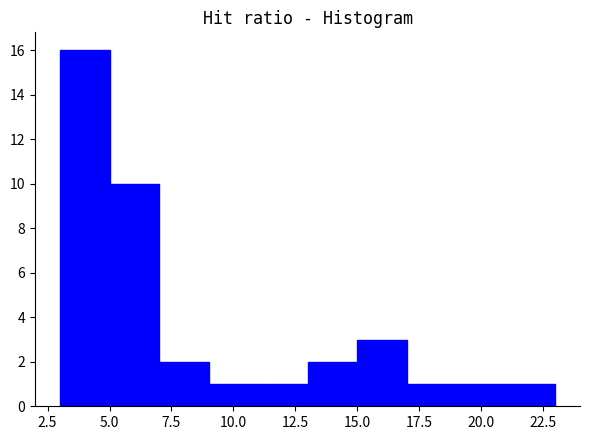

Reading left to right, transcribe this chart: for each bar, give the range it covers on the x-axis and its height. The values are not printed on the chart, so give them approximately, as read against the axis.

3 to 5: 16
5 to 7: 10
7 to 9: 2
9 to 11: 1
11 to 13: 1
13 to 15: 2
15 to 17: 3
17 to 19: 1
19 to 21: 1
21 to 23: 1